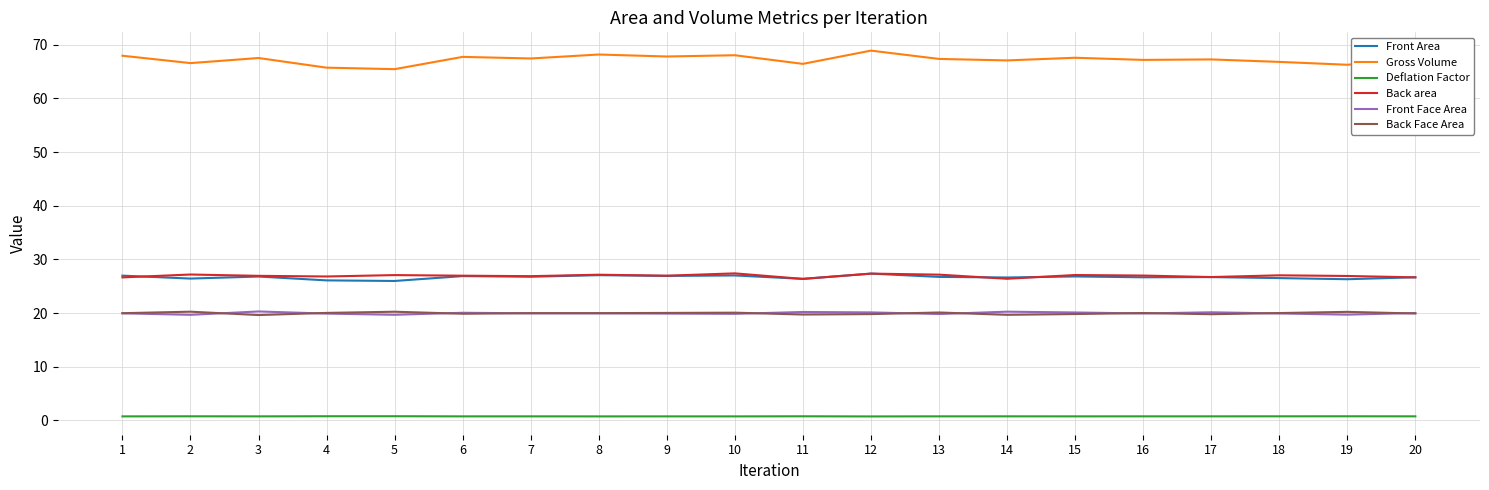

True or false: Front Area and Back Face Area intersect in this chart.

False